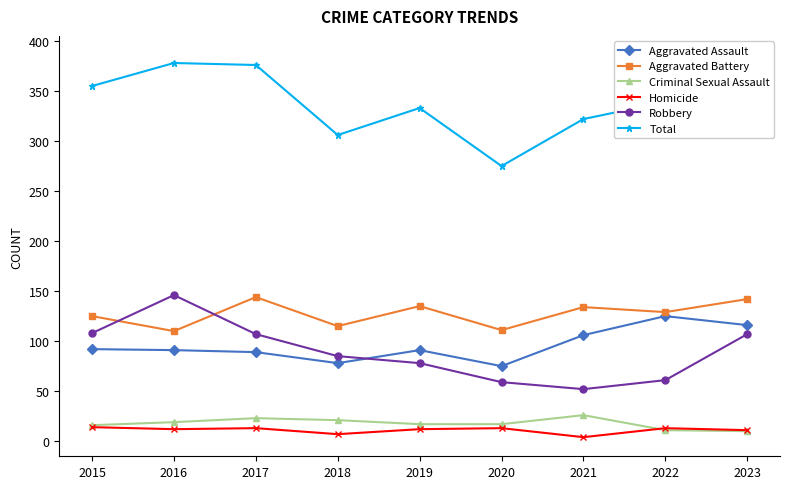

What is the difference between the maximum and minimum values in the Homicide series?

10